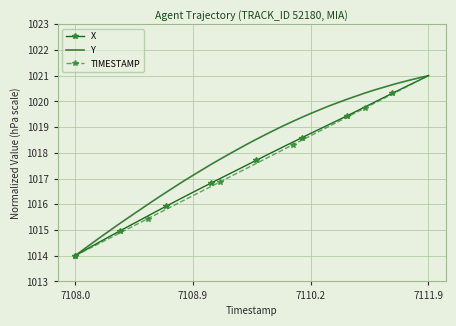

What is the minimum value shown in the chart?

1014.0